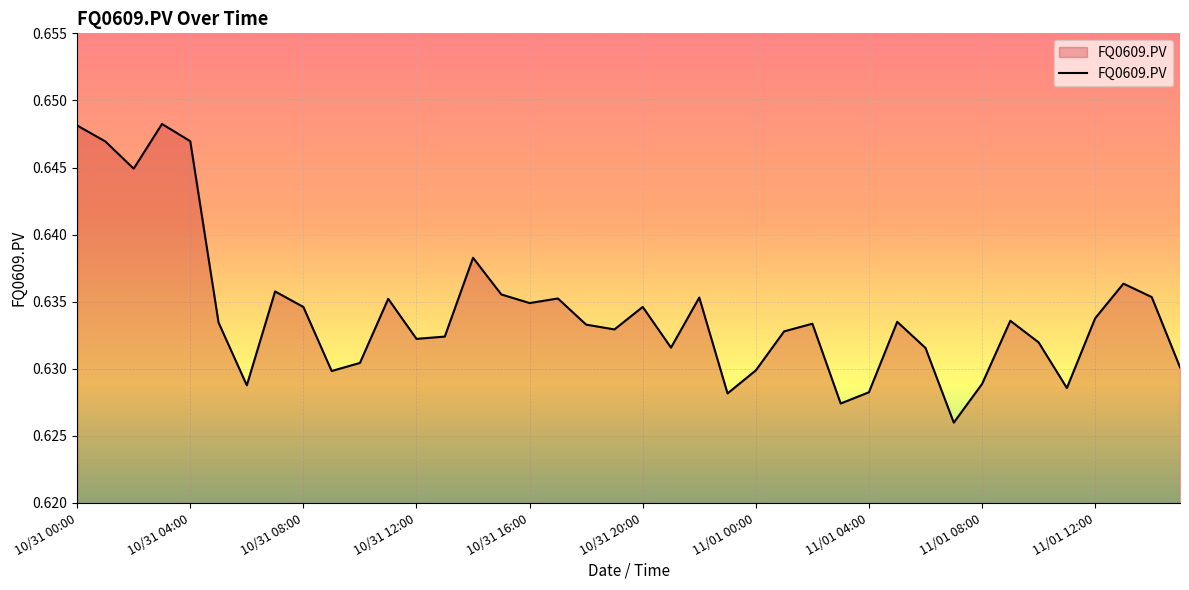

Where is the first local minimum?

10/31 02:00